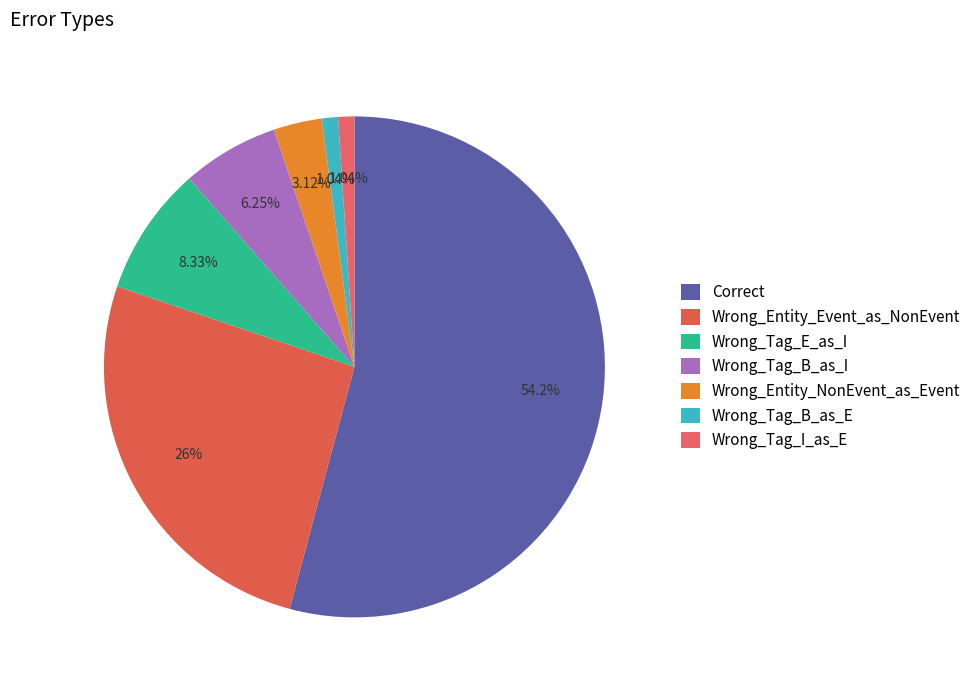

Is the sum of Wrong_Entity_NonEvent_as_Event and Wrong_Tag_B_as_E greater than half?

No